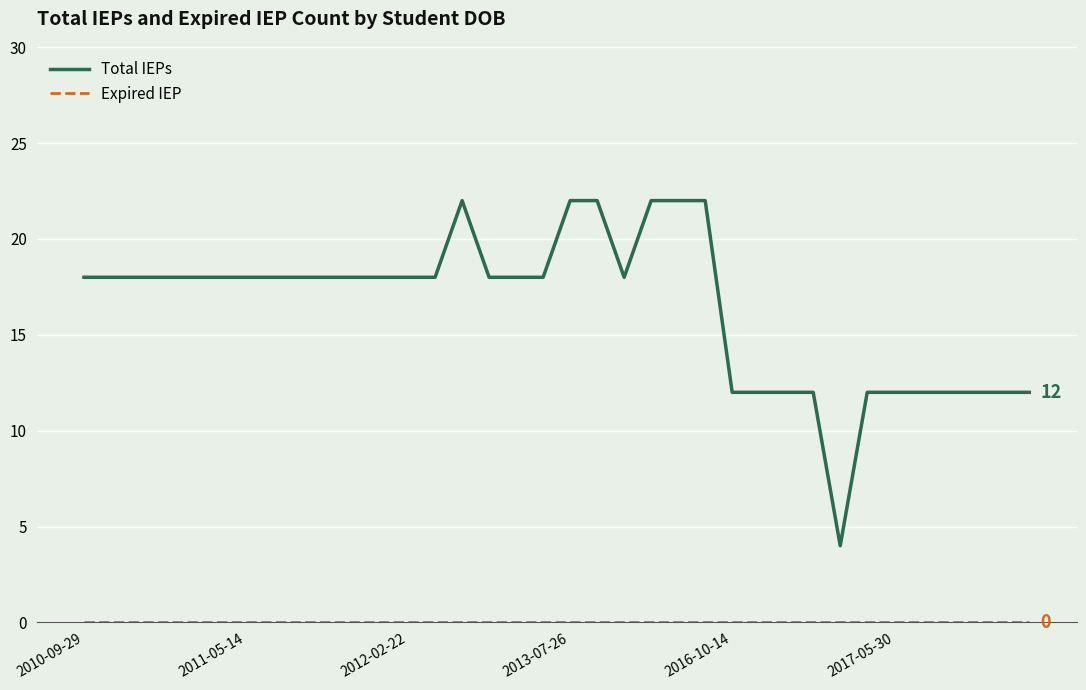

At how many categories does at least one series exceed 2?

36